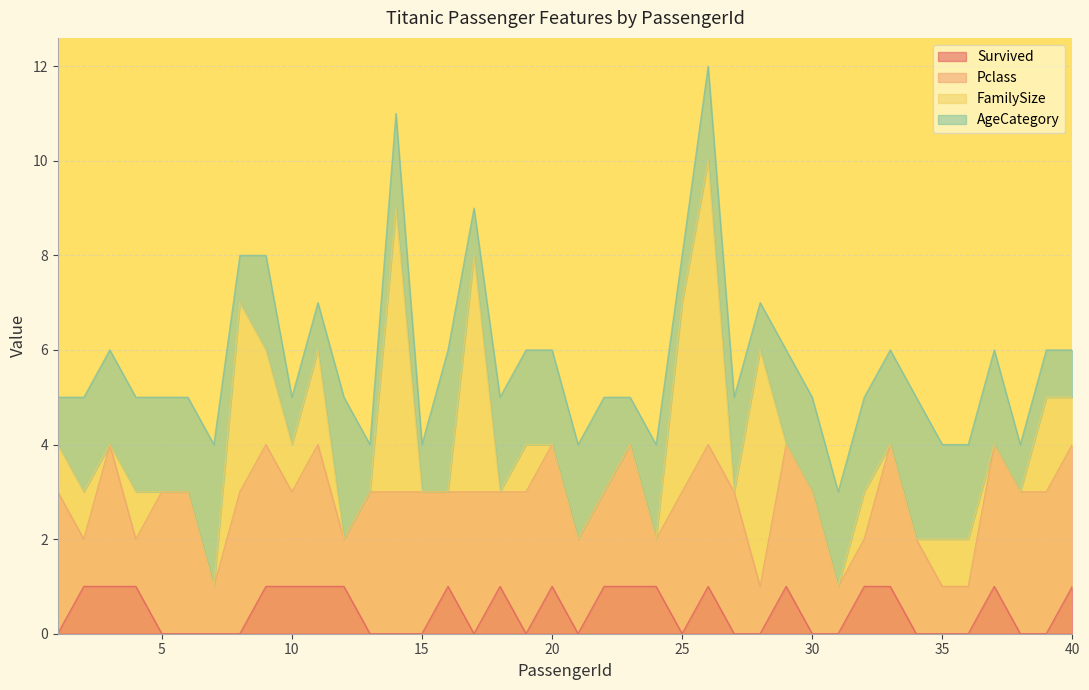

What is the value of the AgeCategory point at the 22nd from the left?

2